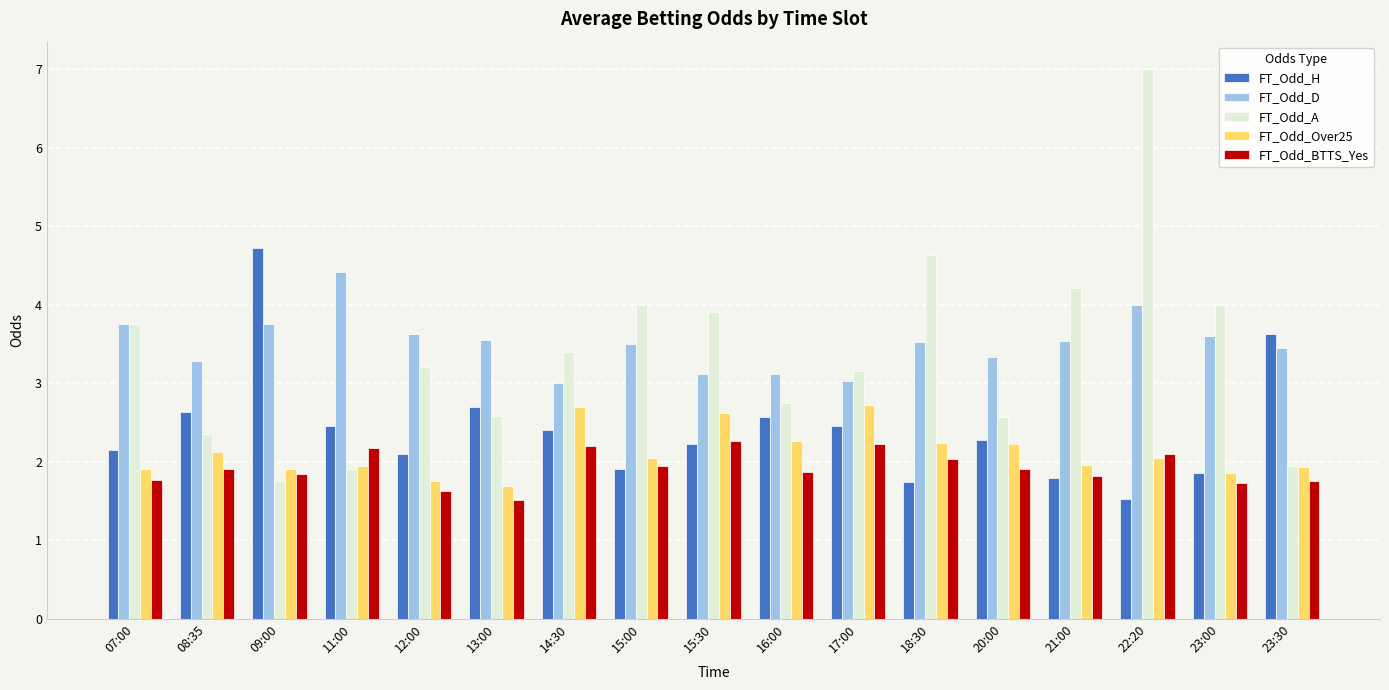

Which series has the largest range (max minus min)?

FT_Odd_A